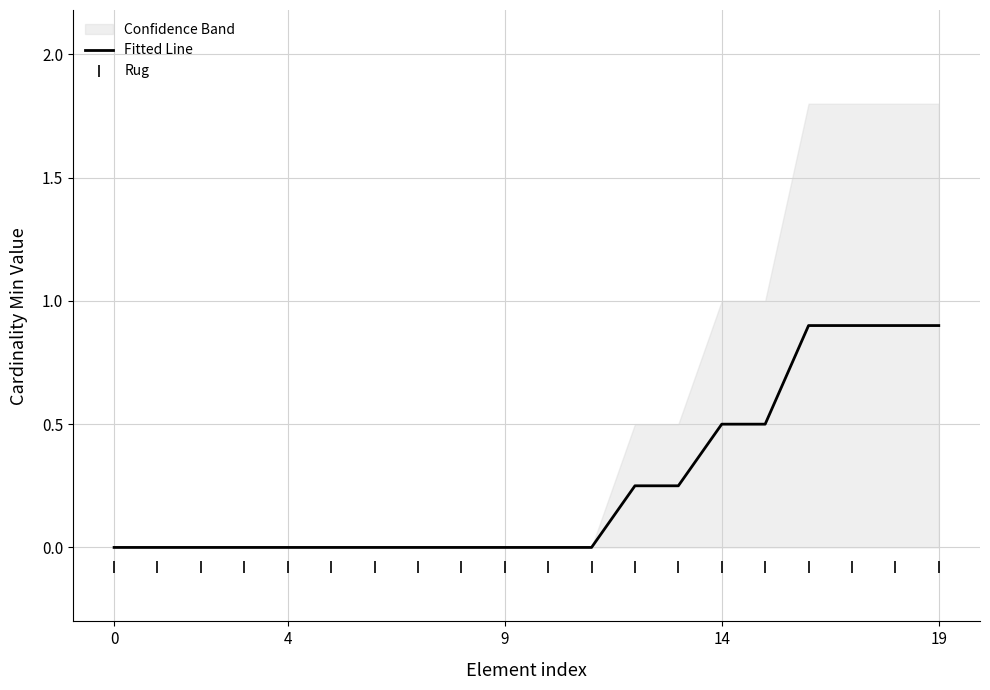

True or false: Rug has more than 1 interior local peaks.

False